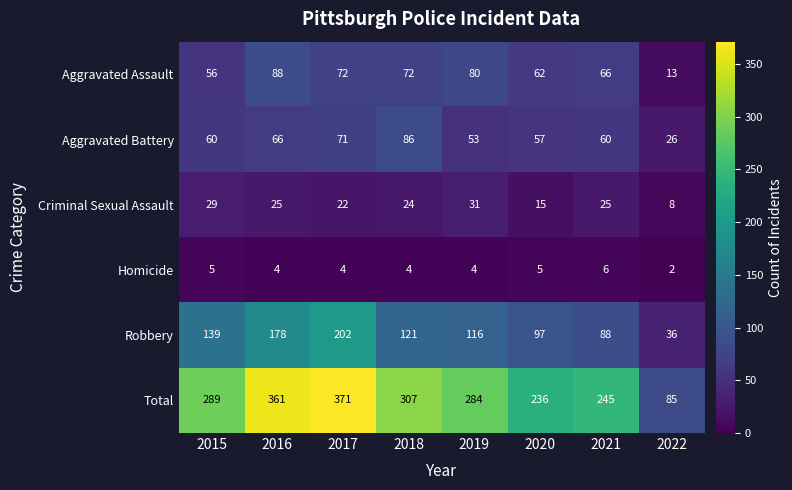

At 2015, list the series in order from largest to smallest.

Total, Robbery, Aggravated Battery, Aggravated Assault, Criminal Sexual Assault, Homicide